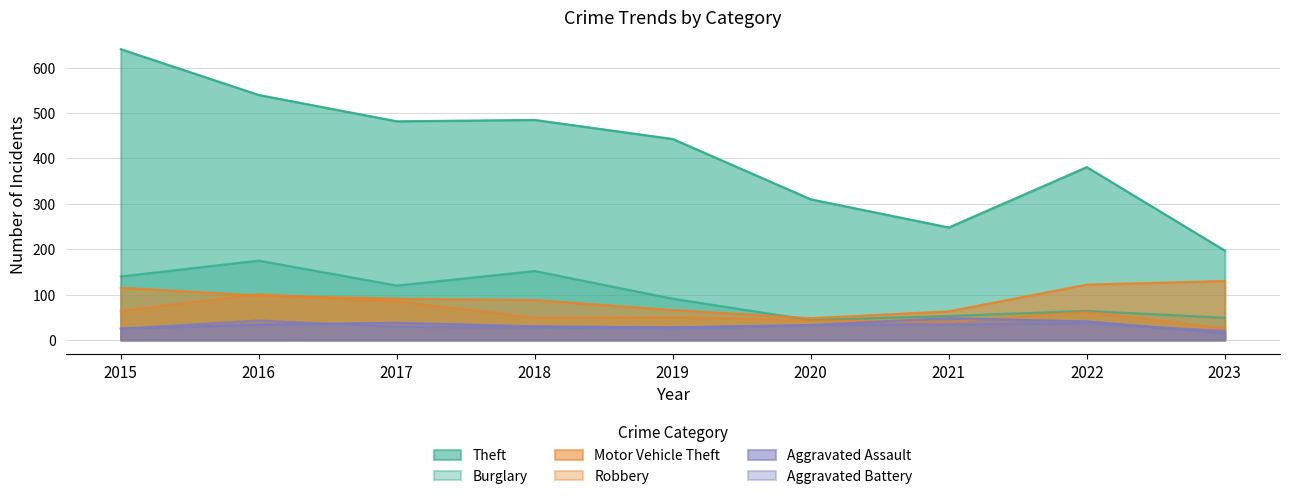

Reading right to left, transcribe all the data shown in this chart.

Theft: 2023=197	2022=381	2021=248	2020=310	2019=443	2018=485	2017=482	2016=540	2015=641
Burglary: 2023=49	2022=64	2021=53	2020=44	2019=91	2018=152	2017=120	2016=175	2015=140
Motor Vehicle Theft: 2023=130	2022=122	2021=63	2020=48	2019=66	2018=88	2017=91	2016=98	2015=115
Robbery: 2023=25	2022=62	2021=40	2020=43	2019=50	2018=49	2017=85	2016=101	2015=64
Aggravated Assault: 2023=15	2022=41	2021=48	2020=33	2019=28	2018=30	2017=38	2016=34	2015=25
Aggravated Battery: 2023=20	2022=37	2021=34	2020=33	2019=24	2018=28	2017=29	2016=43	2015=25